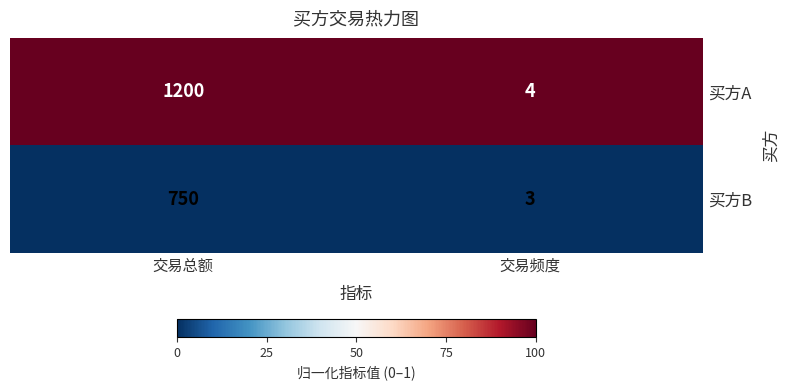

The value of 买方A at 交易总额 is 1200. True or false?

True